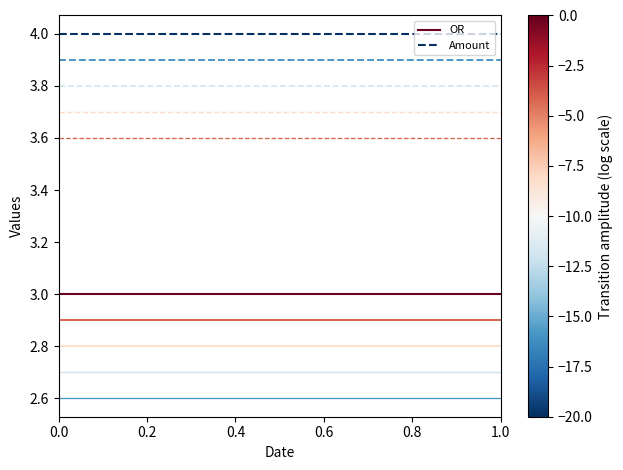

True or false: Amount has more than 2 points higher than both neighbors.

False